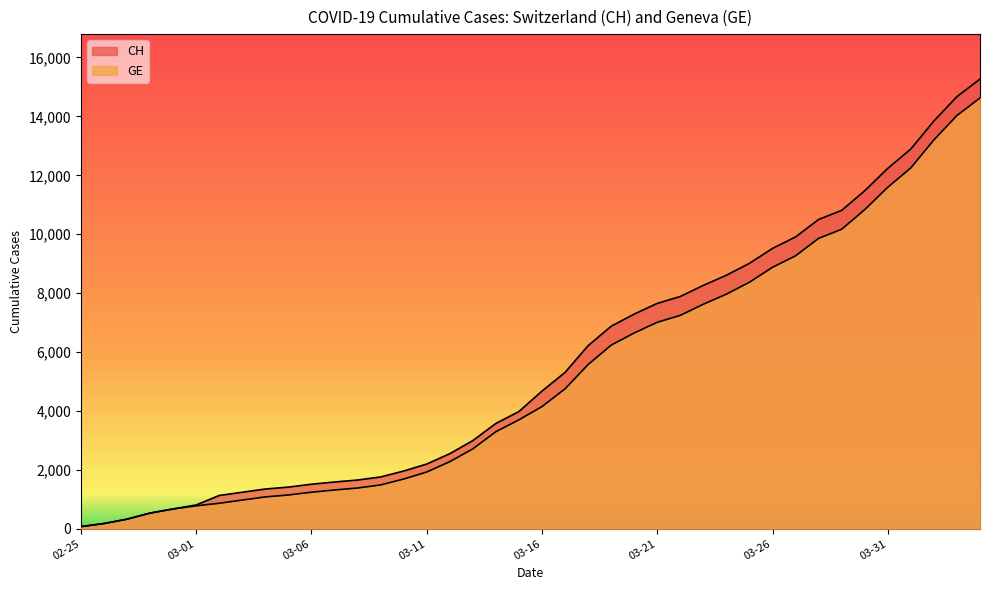

What is the highest value of the GE series?

14625